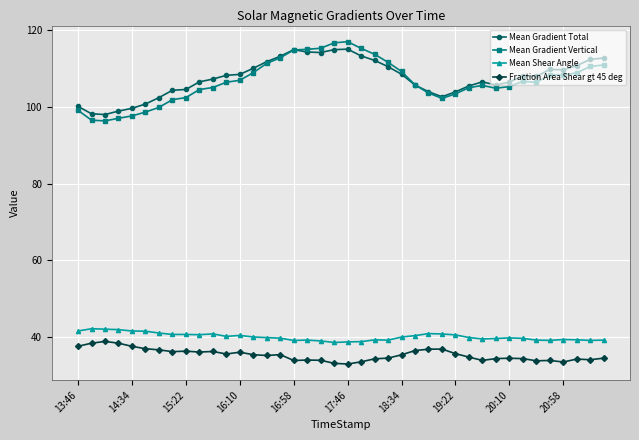

What is the minimum value shown in the chart?

32.9